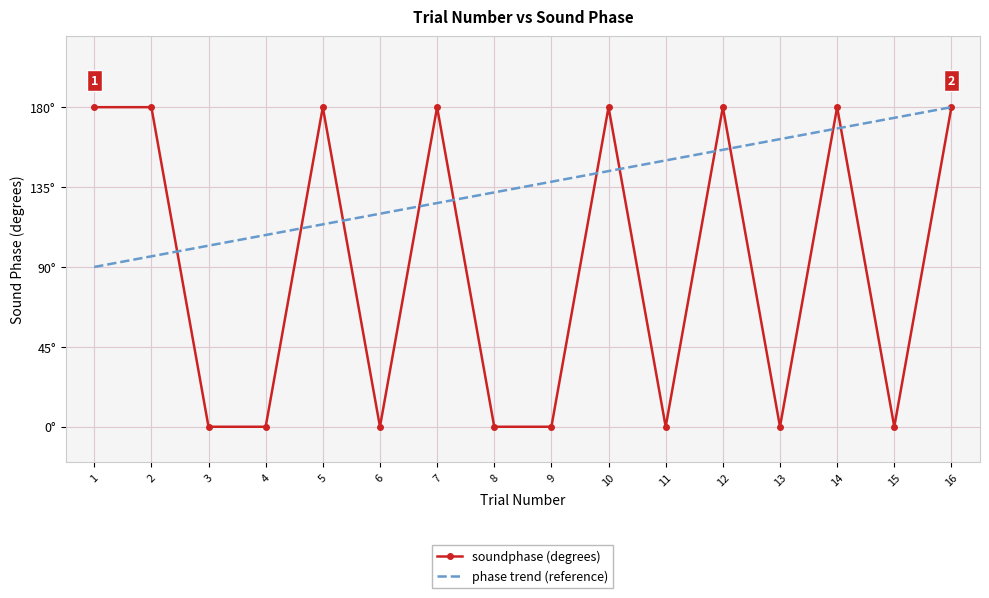

Which series has the widest spread of values?

soundphase (degrees)